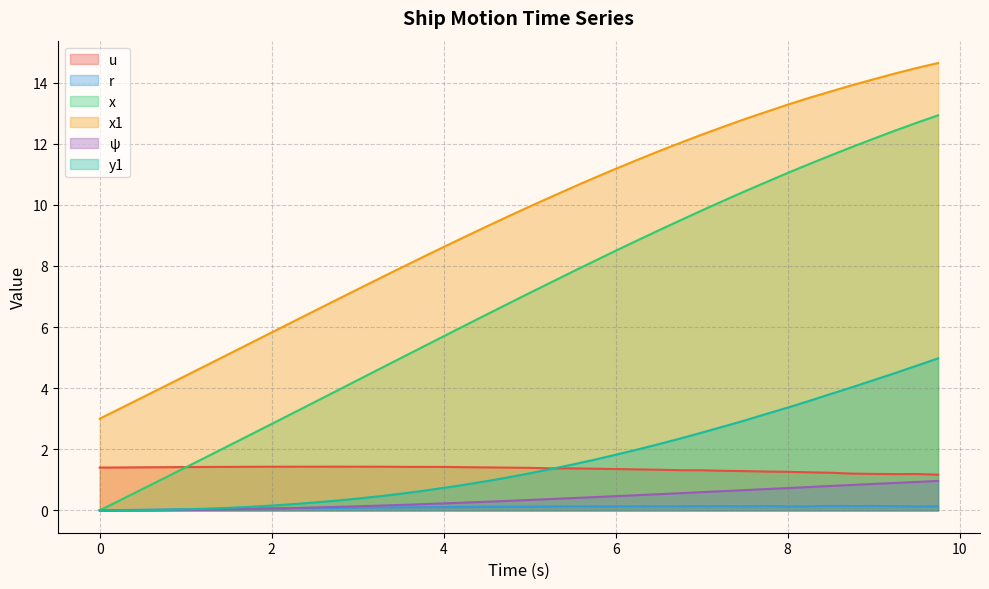

Reading left to right, transcribe all the data shown in this chart.

u: 1.4	1.4	1.4	1.4	1.4	1.4	1.4	1.4	1.4	1.4	1.4	1.4	1.4	1.4	1.4	1.4	1.4	1.4	1.4	1.4	1.4	1.4	1.4	1.4	1.4	1.3	1.3	1.3	1.3	1.3	1.3	1.3	1.3	1.2	1.2	1.2	1.2	1.2	1.2	1.2
r: 0.0	0.0	0.0	0.0	0.0	0.0	0.1	0.1	0.1	0.1	0.1	0.1	0.1	0.1	0.1	0.1	0.1	0.1	0.1	0.1	0.1	0.1	0.1	0.1	0.1	0.1	0.1	0.1	0.1	0.1	0.1	0.1	0.1	0.1	0.1	0.1	0.1	0.1	0.1	0.1
x: 0.0	0.3	0.7	1.1	1.4	1.8	2.1	2.5	2.8	3.2	3.5	3.9	4.3	4.6	5.0	5.3	5.7	6.1	6.4	6.8	7.1	7.5	7.8	8.2	8.5	8.8	9.2	9.5	9.8	10.1	10.4	10.7	11.0	11.3	11.6	11.9	12.2	12.4	12.7	12.9
x1: 3.0	3.4	3.7	4.1	4.4	4.8	5.1	5.5	5.8	6.2	6.5	6.9	7.2	7.6	7.9	8.3	8.6	9.0	9.3	9.6	9.9	10.3	10.6	10.9	11.2	11.5	11.8	12.0	12.3	12.6	12.8	13.0	13.3	13.5	13.7	13.9	14.1	14.3	14.5	14.6
ψ: 0.0	0.0	0.0	0.0	0.0	0.0	0.0	0.0	0.1	0.1	0.1	0.1	0.1	0.2	0.2	0.2	0.2	0.3	0.3	0.3	0.3	0.4	0.4	0.4	0.5	0.5	0.5	0.6	0.6	0.6	0.7	0.7	0.7	0.8	0.8	0.8	0.9	0.9	0.9	1.0
y1: 0.0	0.0	0.0	0.0	0.0	0.1	0.1	0.1	0.2	0.2	0.3	0.3	0.4	0.5	0.5	0.6	0.7	0.8	1.0	1.1	1.2	1.4	1.5	1.7	1.8	2.0	2.2	2.4	2.5	2.7	2.9	3.2	3.4	3.6	3.8	4.0	4.3	4.5	4.7	5.0